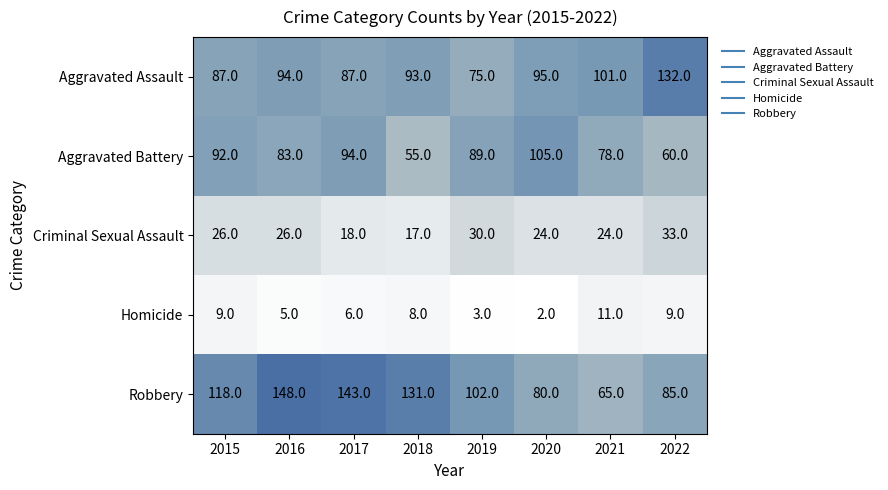

At how many categories does at least one series exceed 64?

8